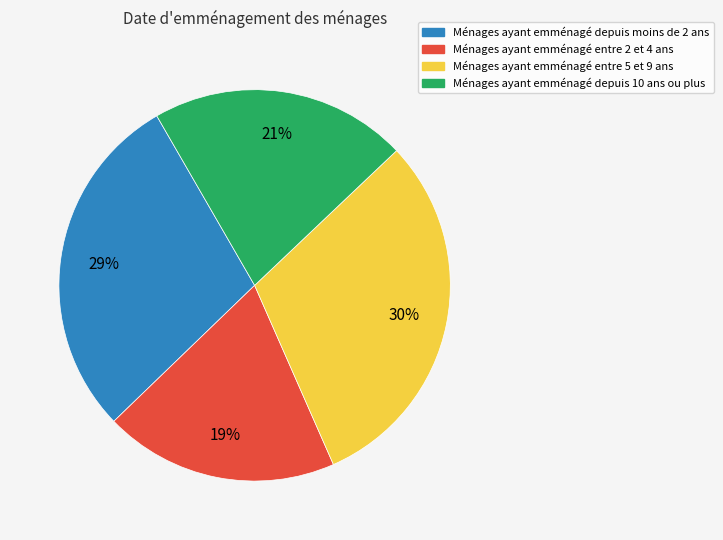

To the nearest percent, what is the average slice percentage?

25%